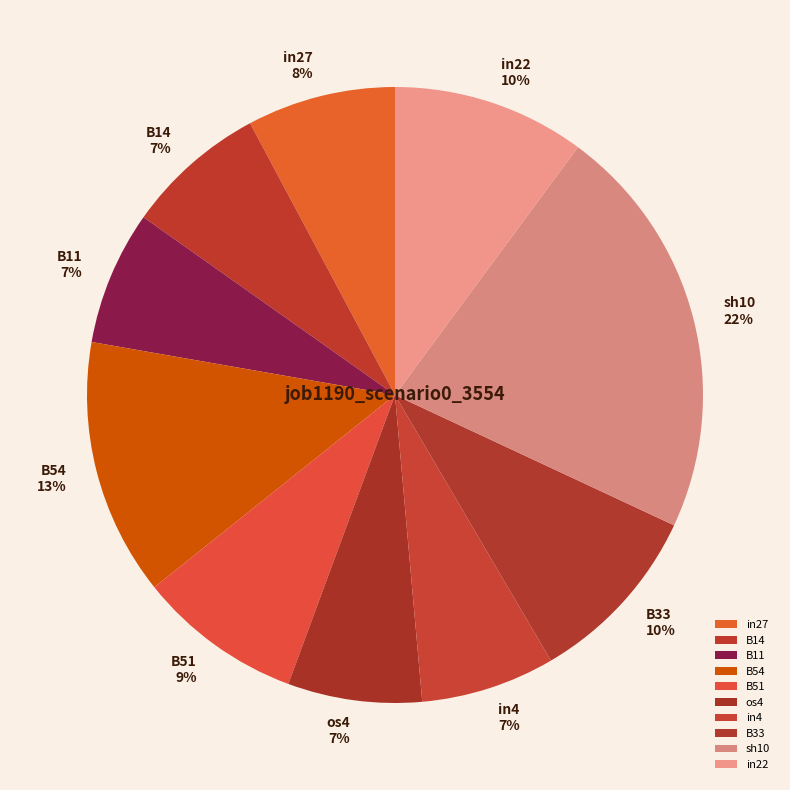

To the nearest percent, what is the combined percentage of B14 and B11?

14%